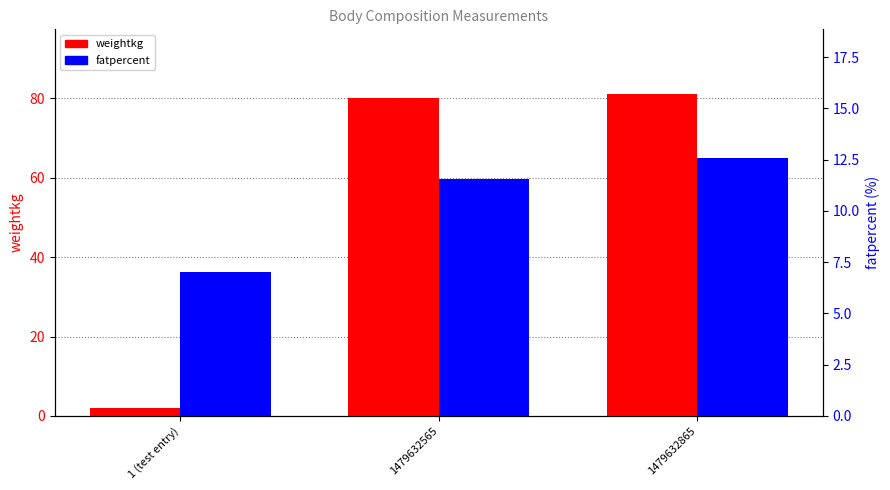

Rank the series by their average value, from highest to lowest.

weightkg, fatpercent